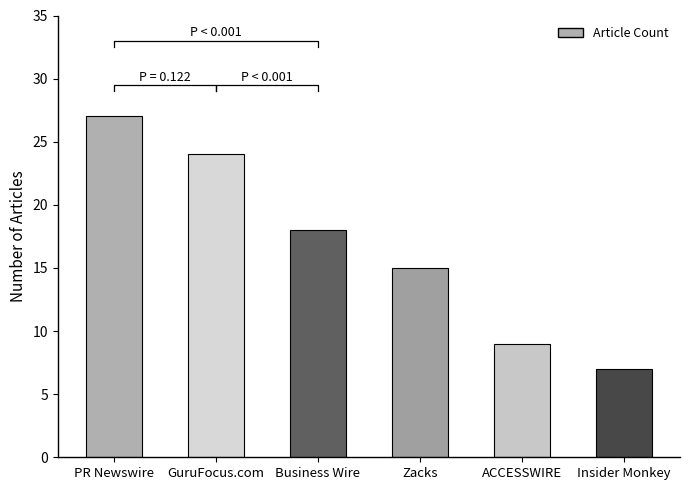

What position from the right is Insider Monkey?

1